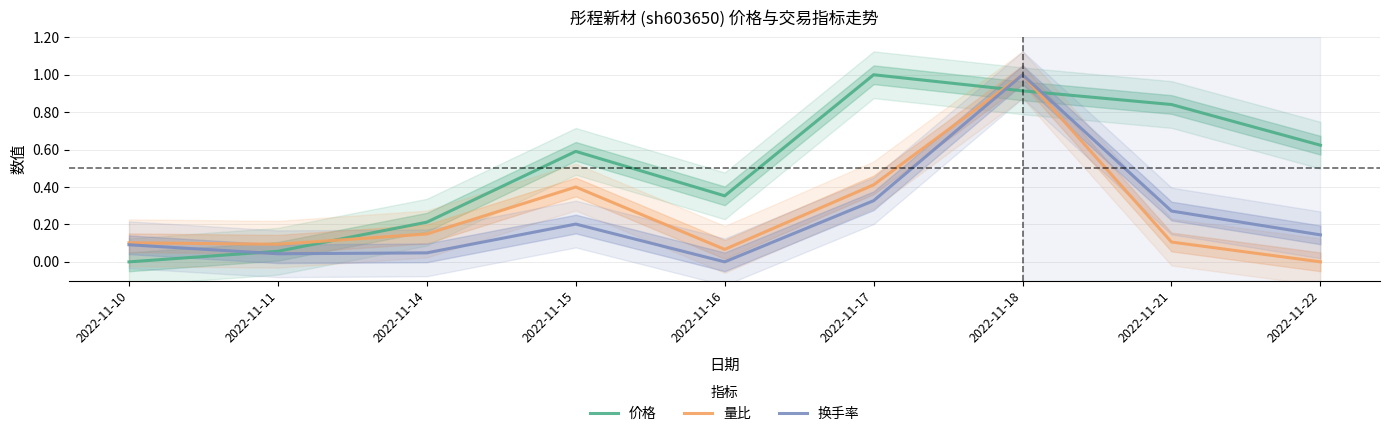

Rank the categories by 价格 value from lowest to highest.

2022-11-10, 2022-11-11, 2022-11-14, 2022-11-16, 2022-11-15, 2022-11-22, 2022-11-21, 2022-11-18, 2022-11-17